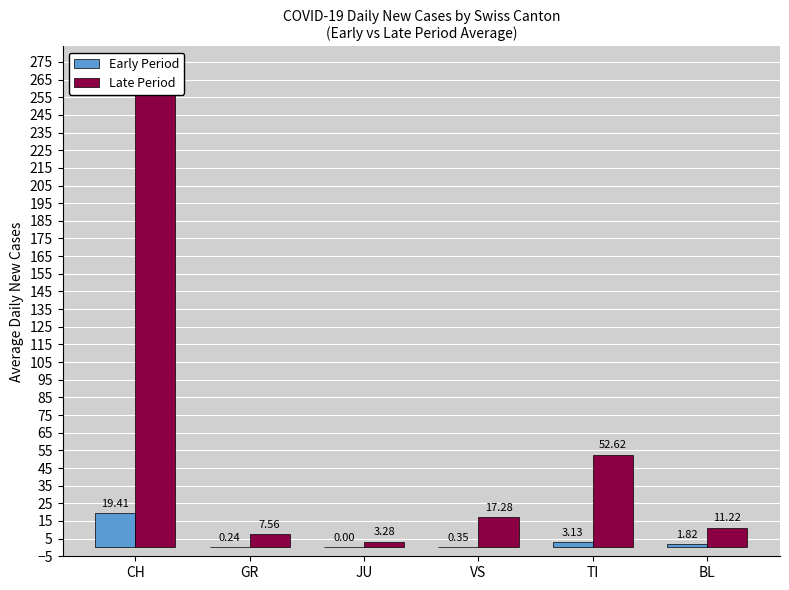

How many groups of bars are there?

6